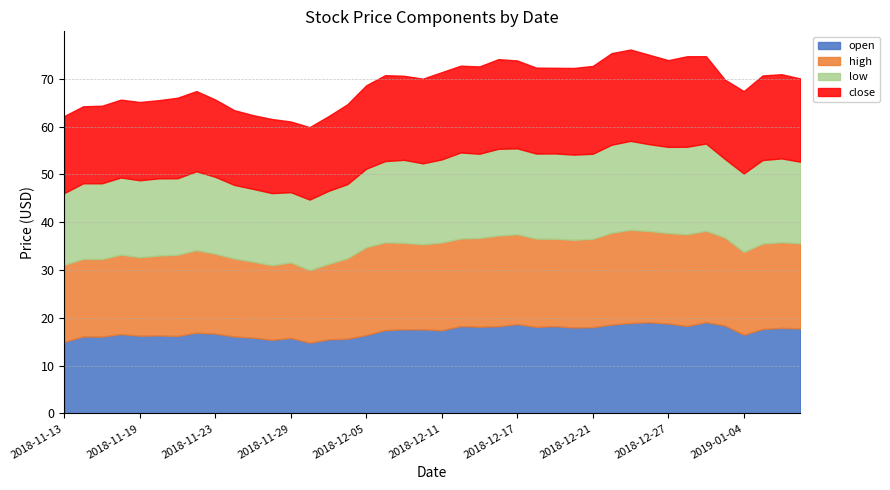

What are all the series names shown in the legend?

open, high, low, close